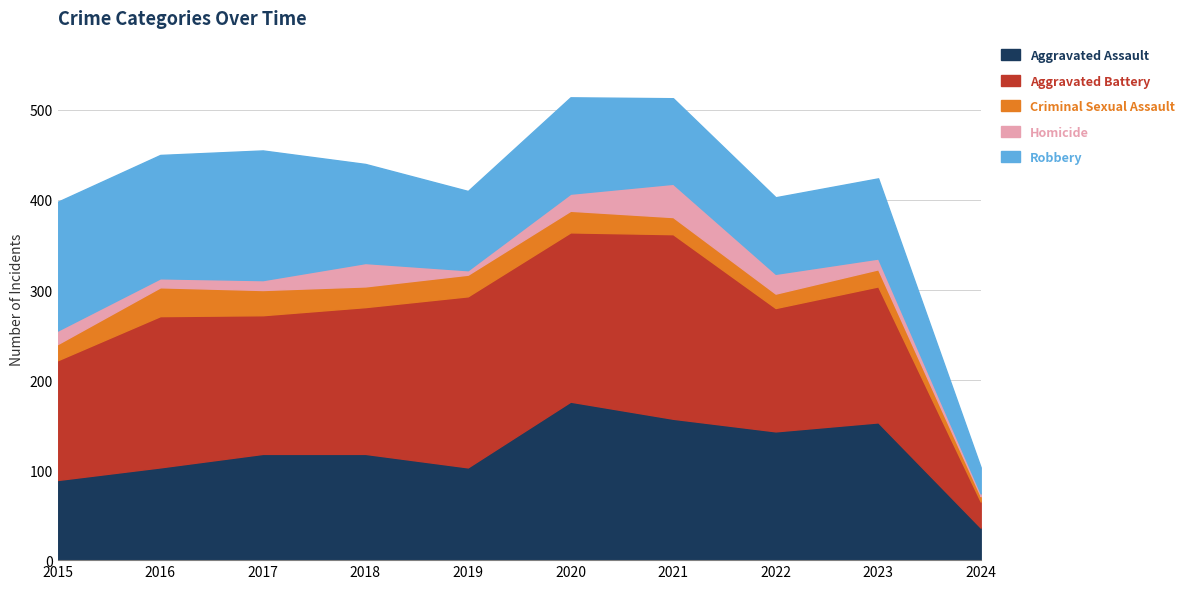

True or false: Aggravated Battery and Criminal Sexual Assault cross at least once.

False